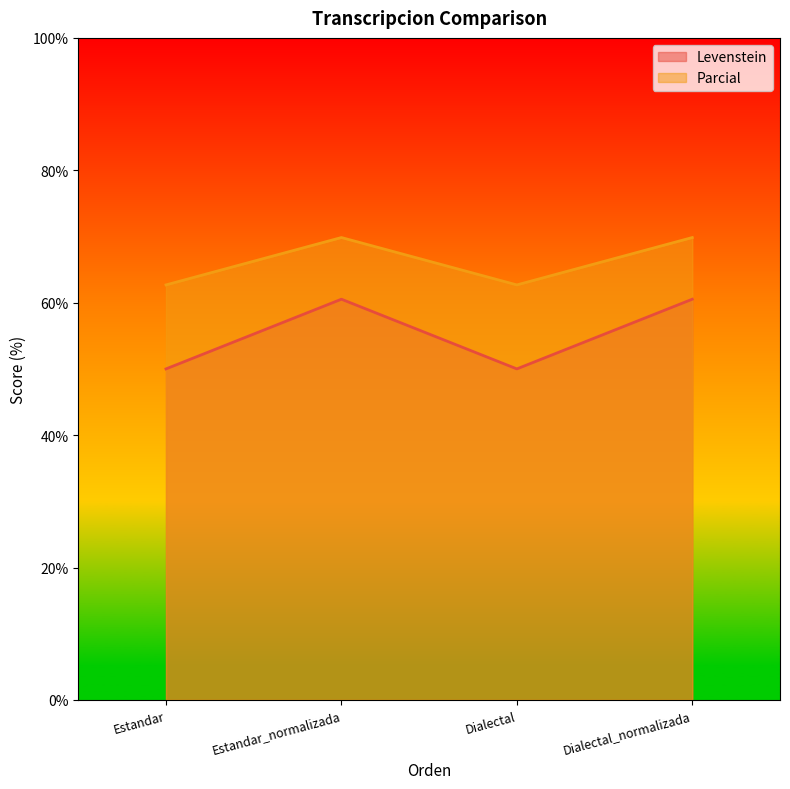

True or false: Levenstein and Parcial cross at least once.

False